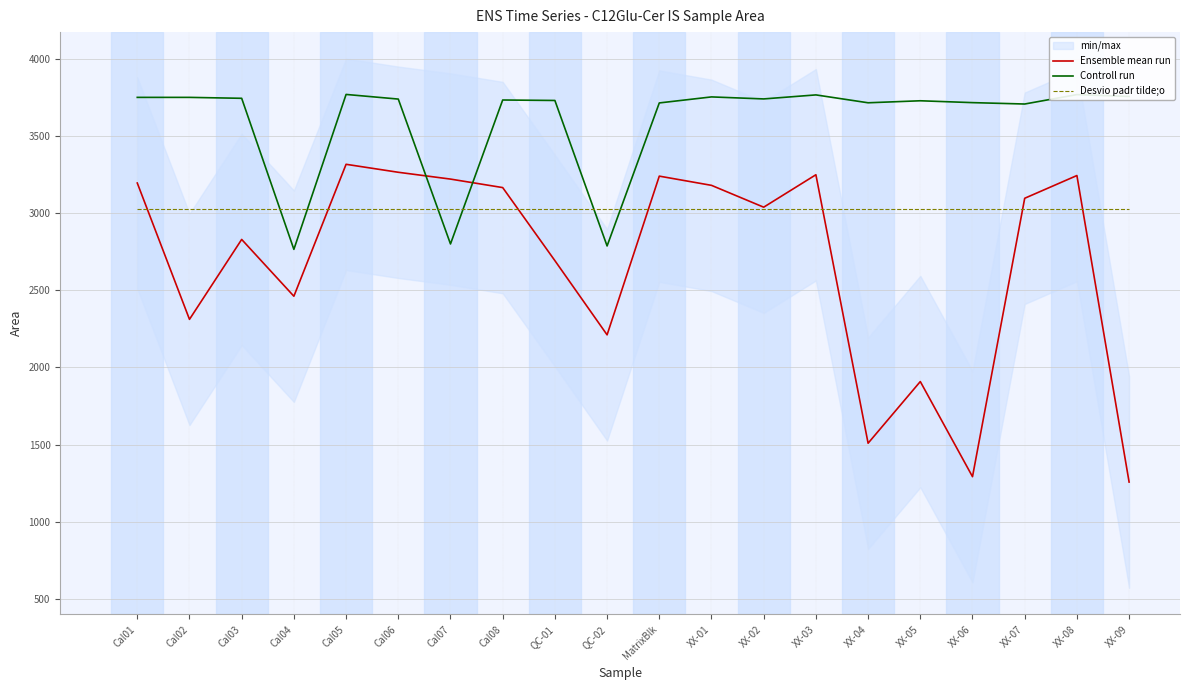

Reading left to right, list all the values displayed in this chart.

Ensemble mean run: 3194.4	2311.7	2829.1	2461.4	3315.5	3263.9	3219.8	3164.8	2691.8	2211.4	3239.0	3179.3	3037.9	3247.9	1509.8	1909.0	1293.2	3095.6	3242.8	1258.3
Controll run: 3748.8	3748.8	3742.8	2764.8	3767.8	3737.8	2799.8	3731.8	3728.8	2786.8	3712.8	3751.8	3738.8	3764.8	3713.8	3726.8	3714.8	3705.8	3766.8	3754.8
Desvio padr tilde;o: 3026.1	3026.1	3026.1	3026.1	3026.1	3026.1	3026.1	3026.1	3026.1	3026.1	3026.1	3026.1	3026.1	3026.1	3026.1	3026.1	3026.1	3026.1	3026.1	3026.1